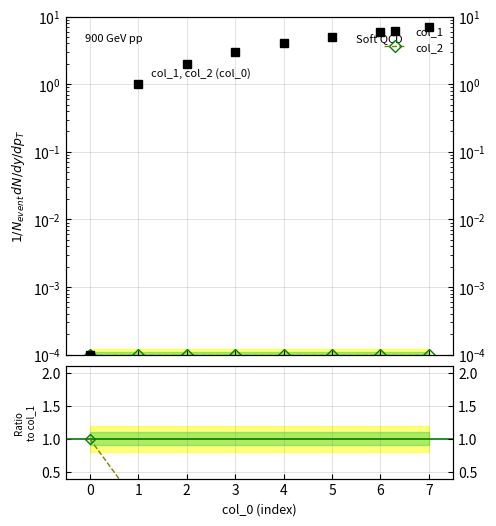

What is the maximum value shown in the chart?

7.0